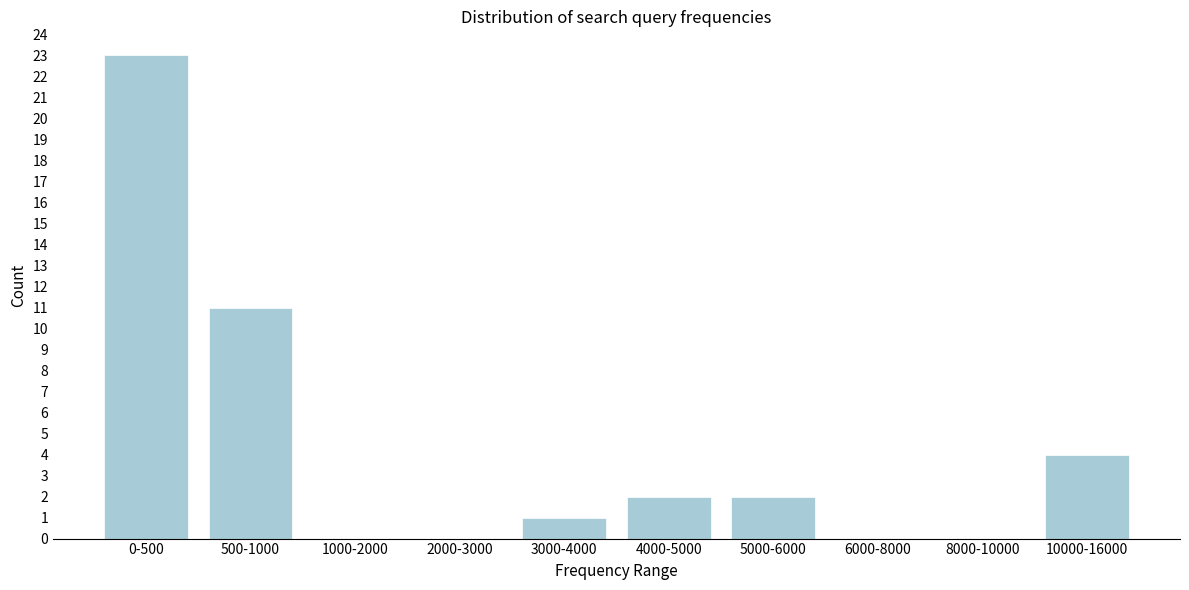

Reading left to right, what are all the values shown in this chart?

0-500=23	500-1000=11	1000-2000=0	2000-3000=0	3000-4000=1	4000-5000=2	5000-6000=2	6000-8000=0	8000-10000=0	10000-16000=4